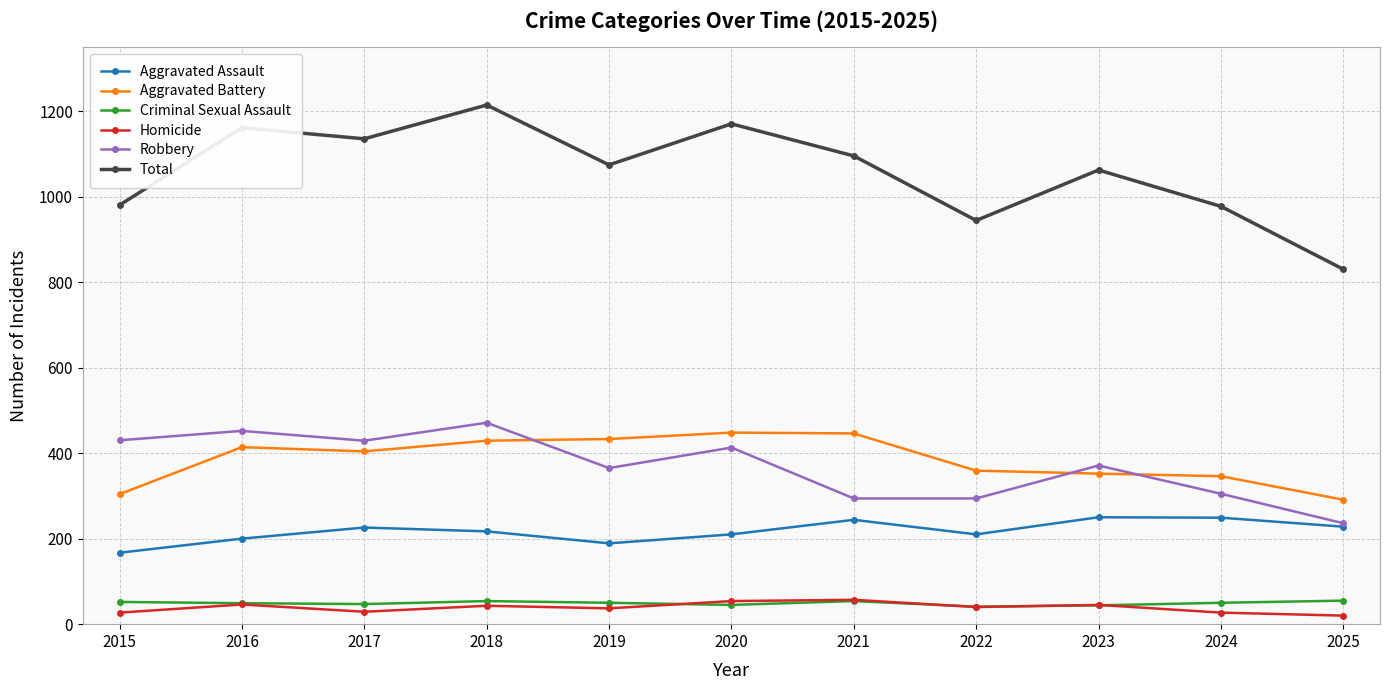

True or false: Aggravated Battery has a value of 346 at 2024.

True